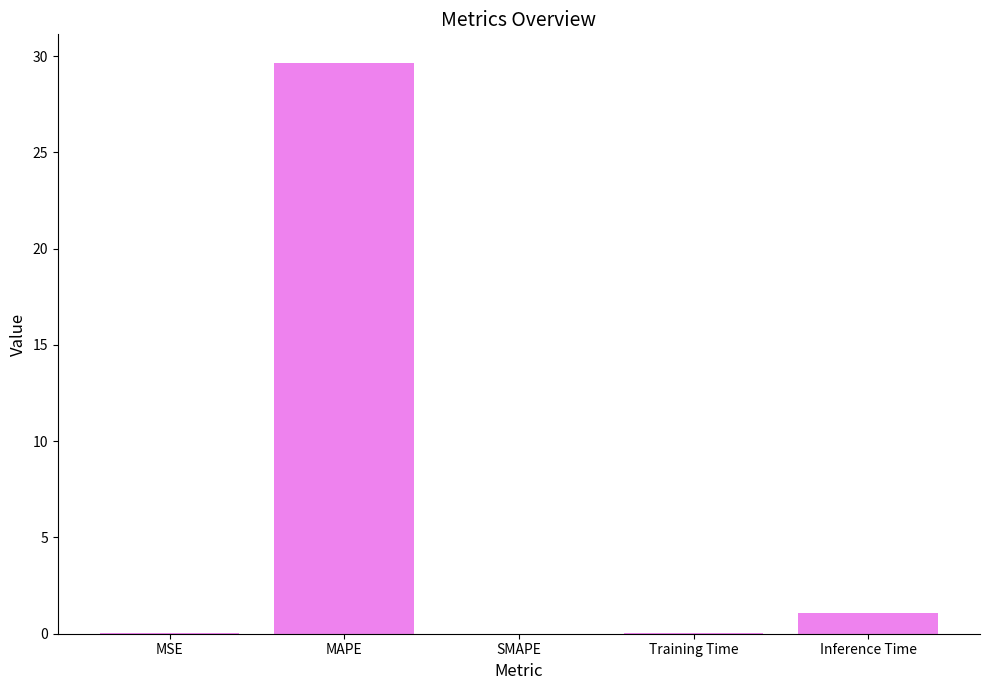

What is the sum of all values?

30.8